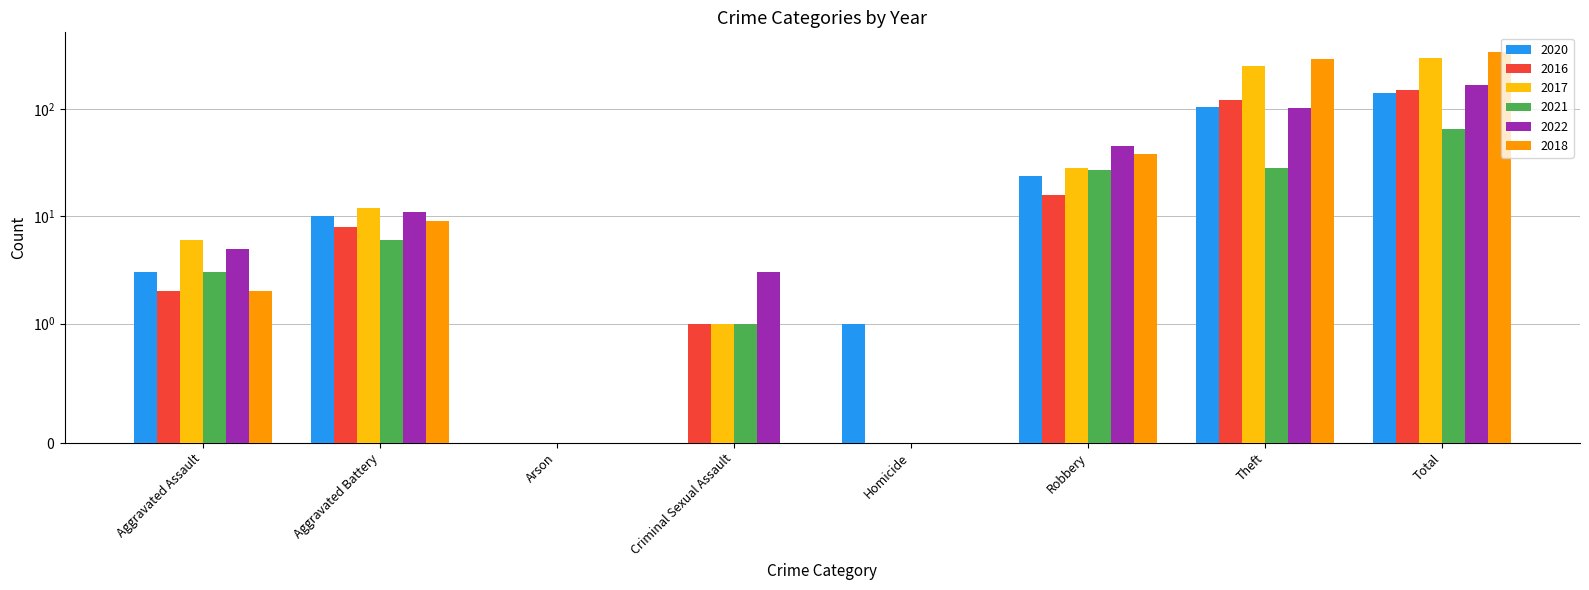

How many groups of bars are there?

8